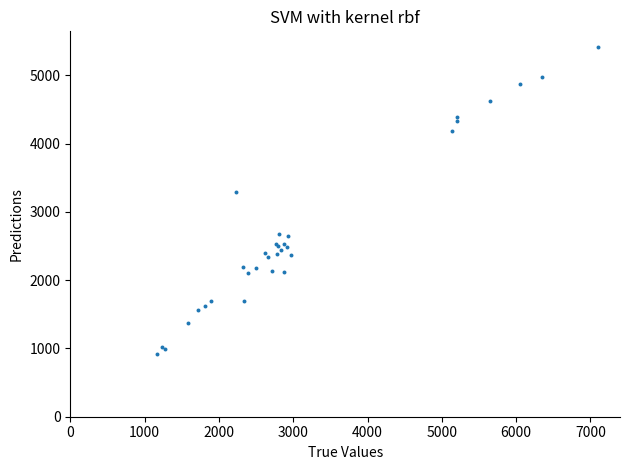

What Y value in the scatter plot is closest to 3165?

3287